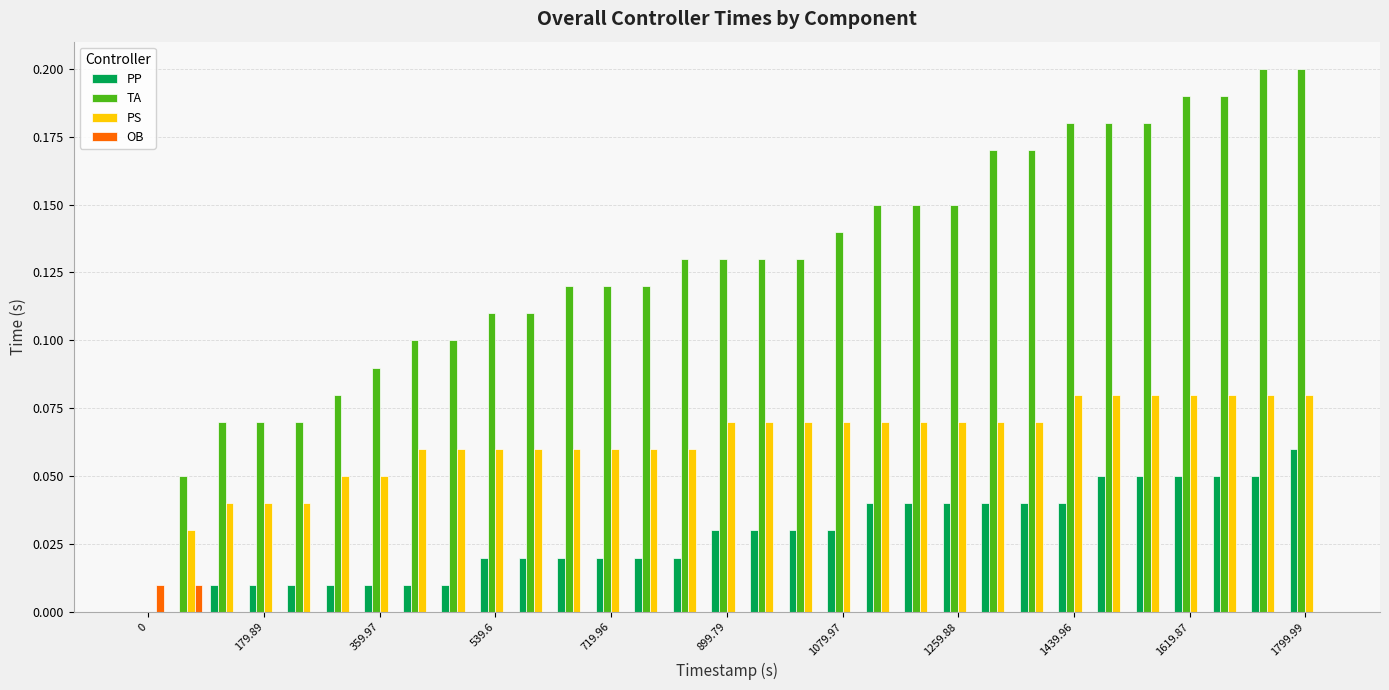

Which series has the largest total across all categories?

TA